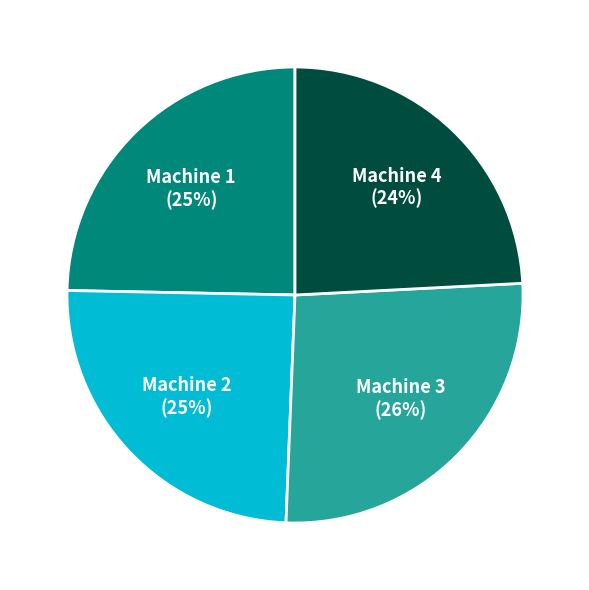

To the nearest percent, what is the difference between the Machine 3 and Machine 4 slice percentages?

2%